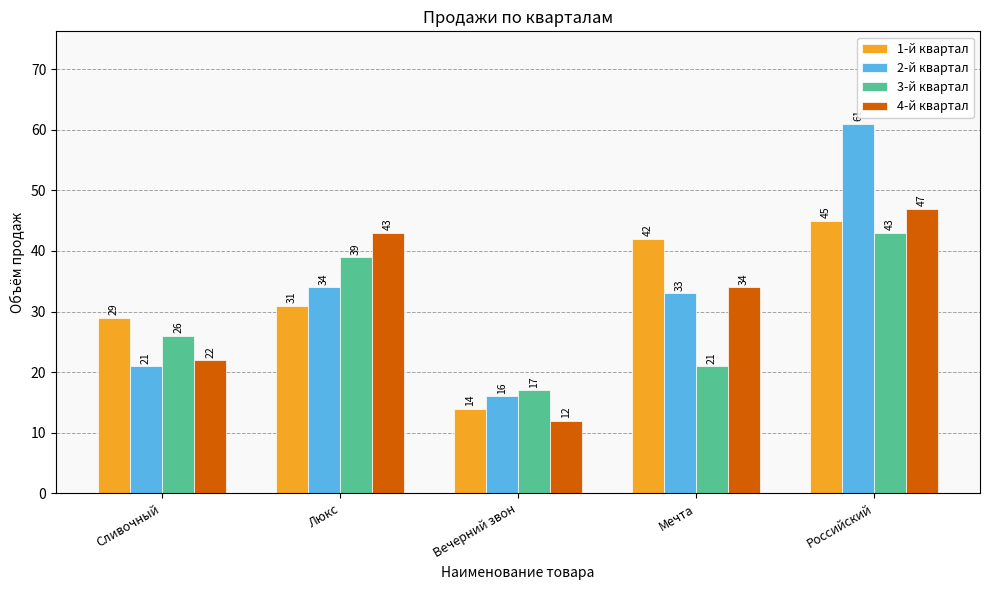

How many bars are there in each group?

4